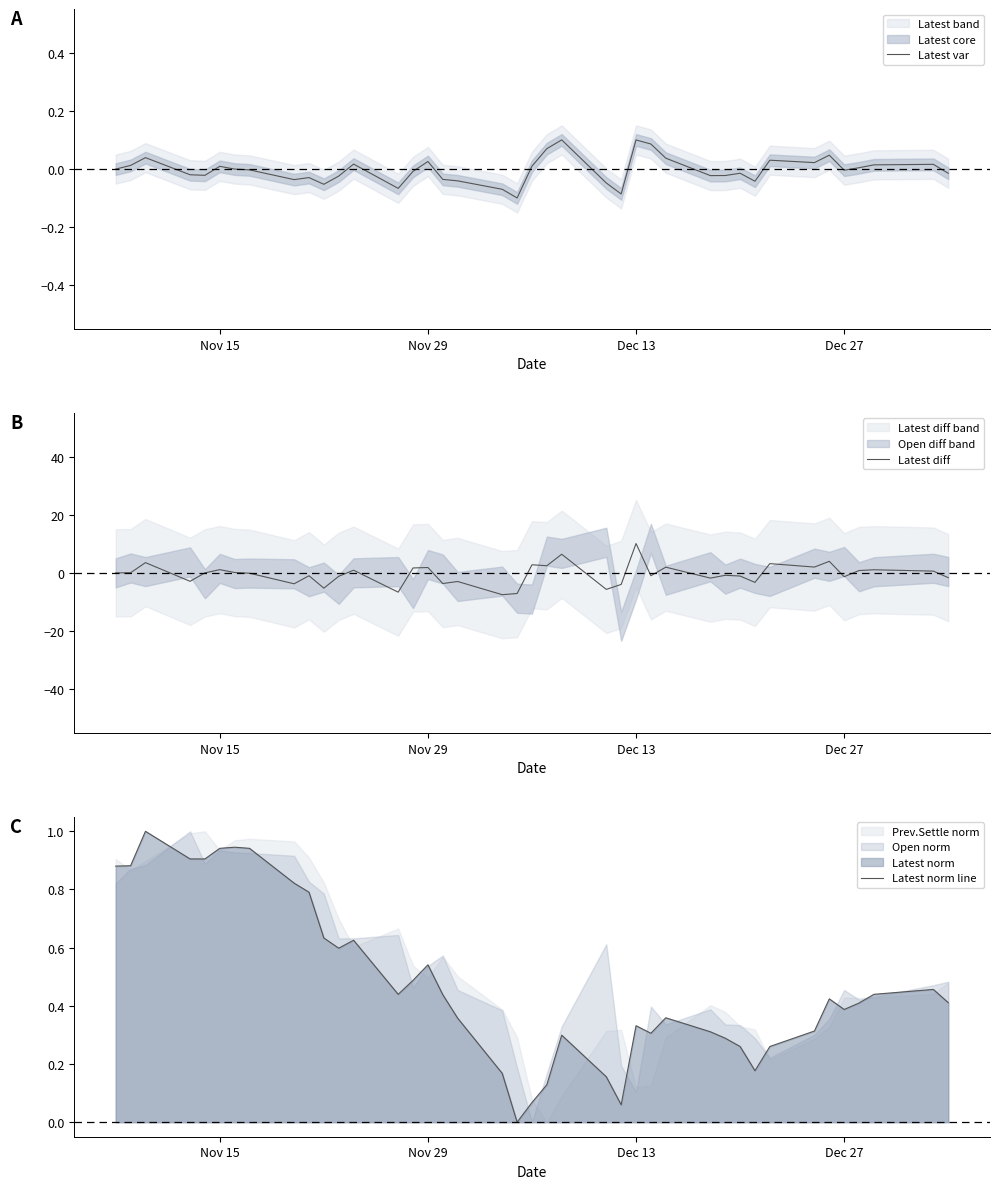

How many times do Latest diff and Latest norm line cross each other?

18